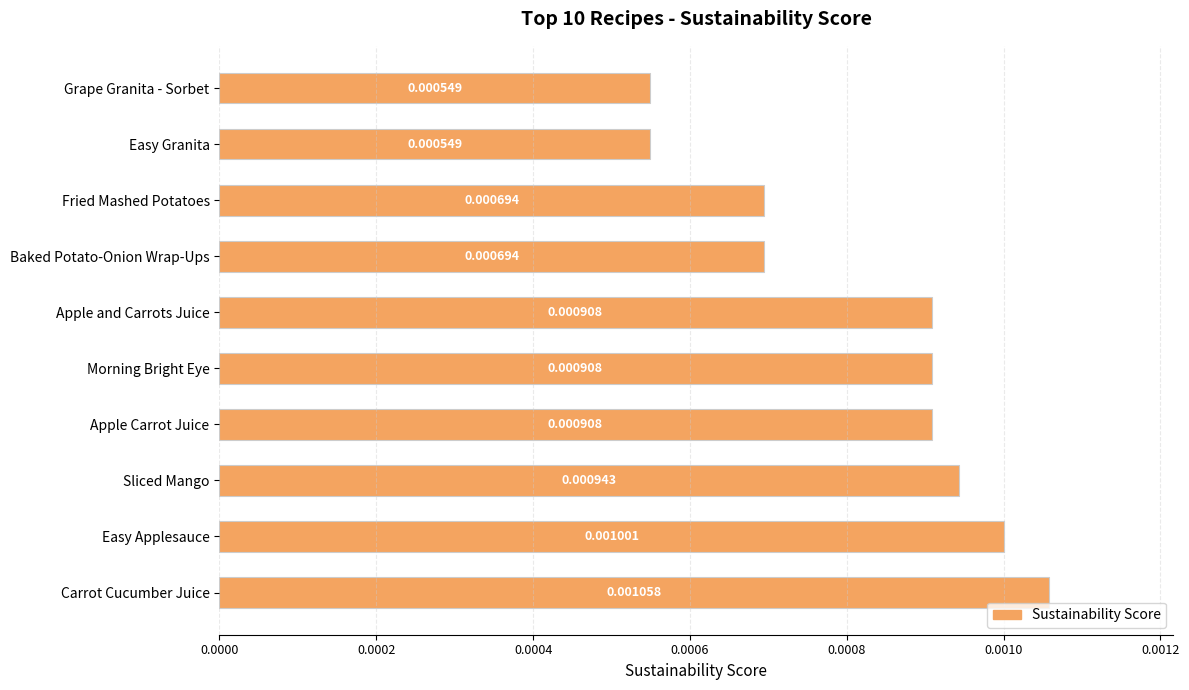

Which has a higher value, Morning Bright Eye or Fried Mashed Potatoes?

Morning Bright Eye